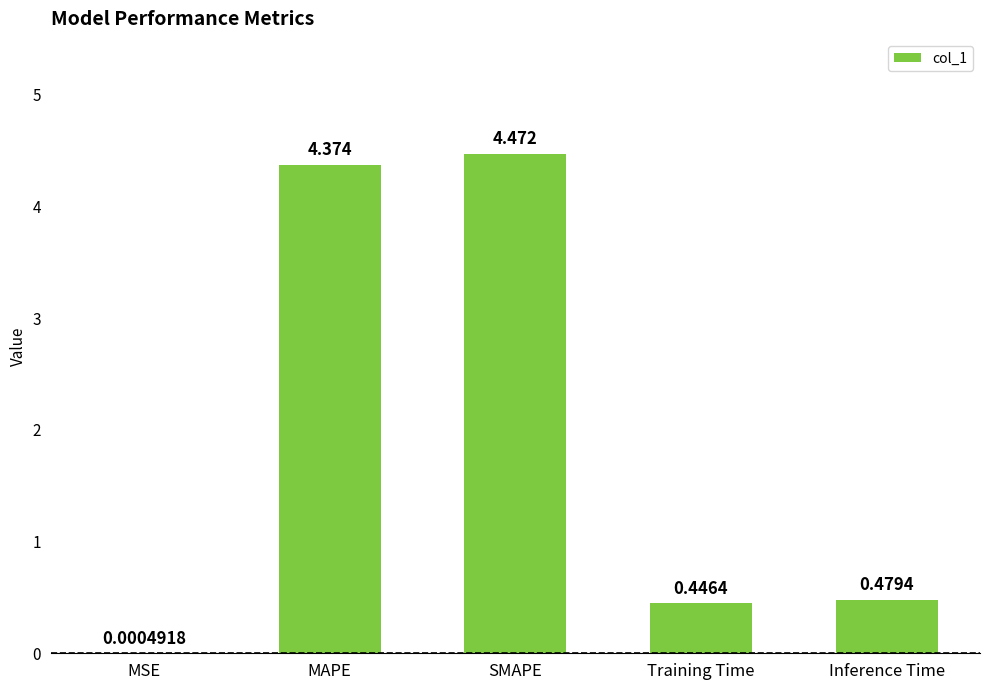

Where is the data nearest to the value 2?

Inference Time